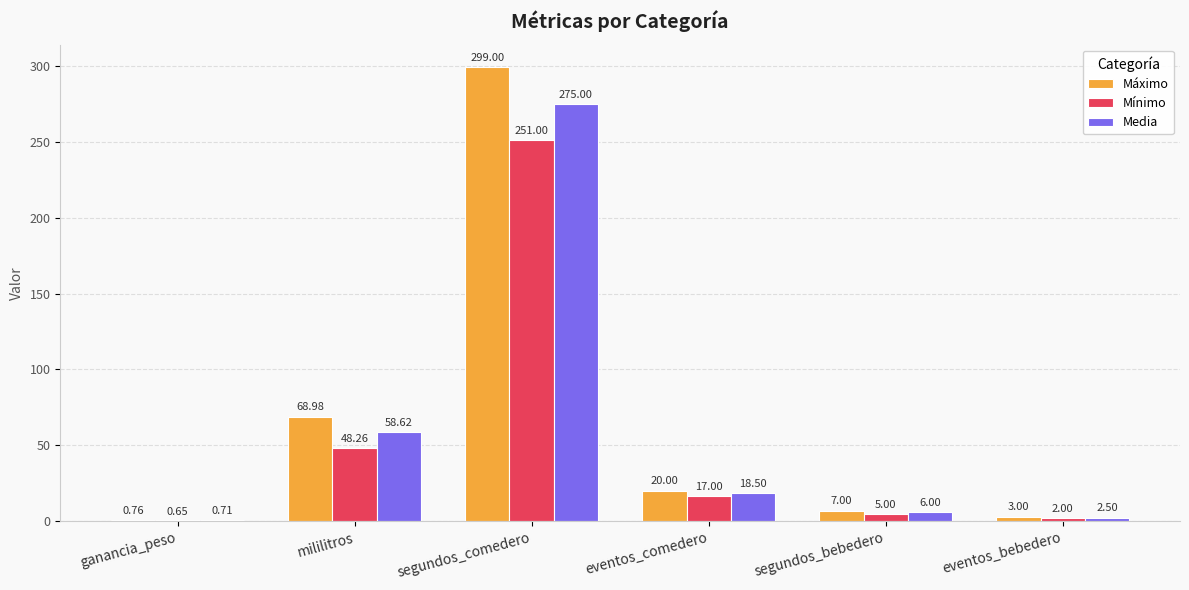

Which category has the highest value across all series?

segundos_comedero